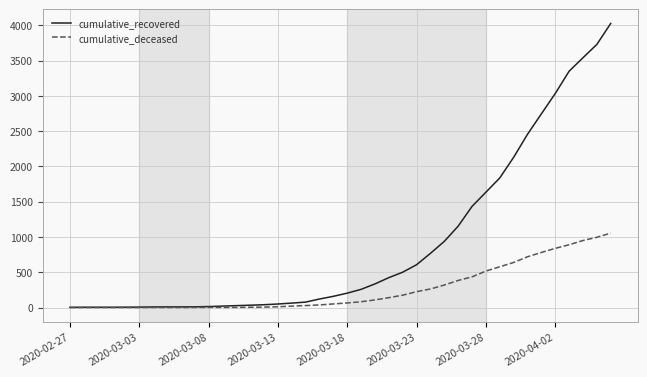

List the series in order of their overall mean, highest first.

cumulative_recovered, cumulative_deceased